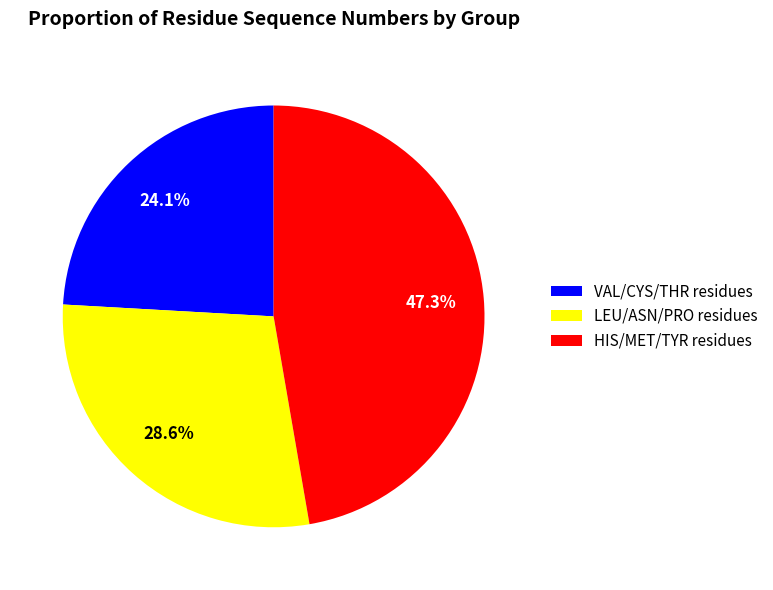

Do HIS/MET/TYR residues and LEU/ASN/PRO residues together represent more than half of the pie?

Yes